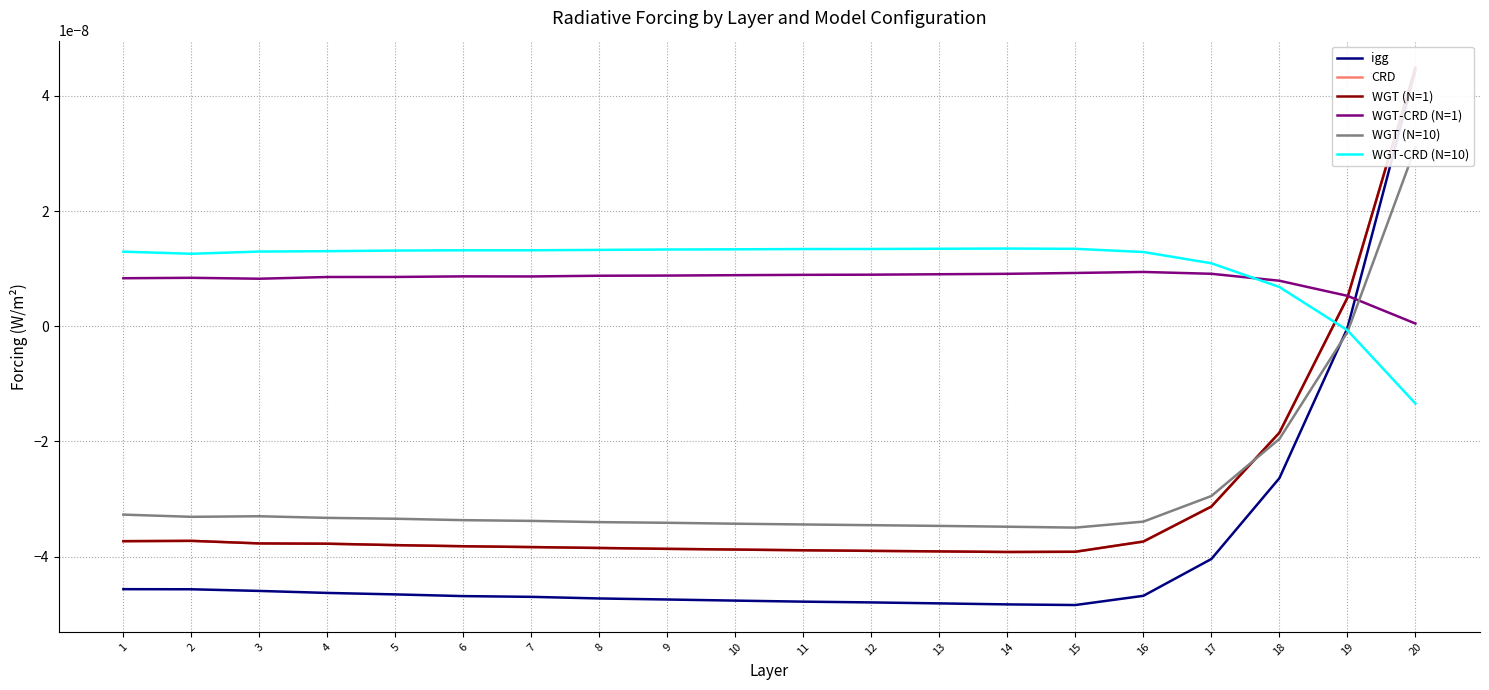

At which category does WGT-CRD (N=1) reach its first local peak?

2